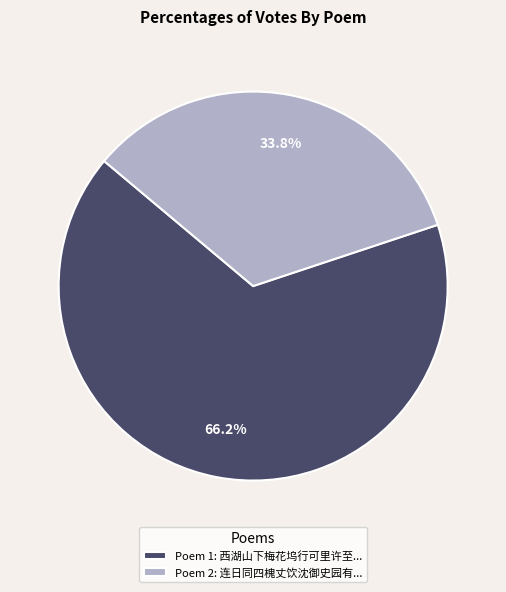

What is the ratio of the value at Poem 2: 连日同四槐丈饮沈御史园有... to the value at Poem 1: 西湖山下梅花坞行可里许至...?

0.5